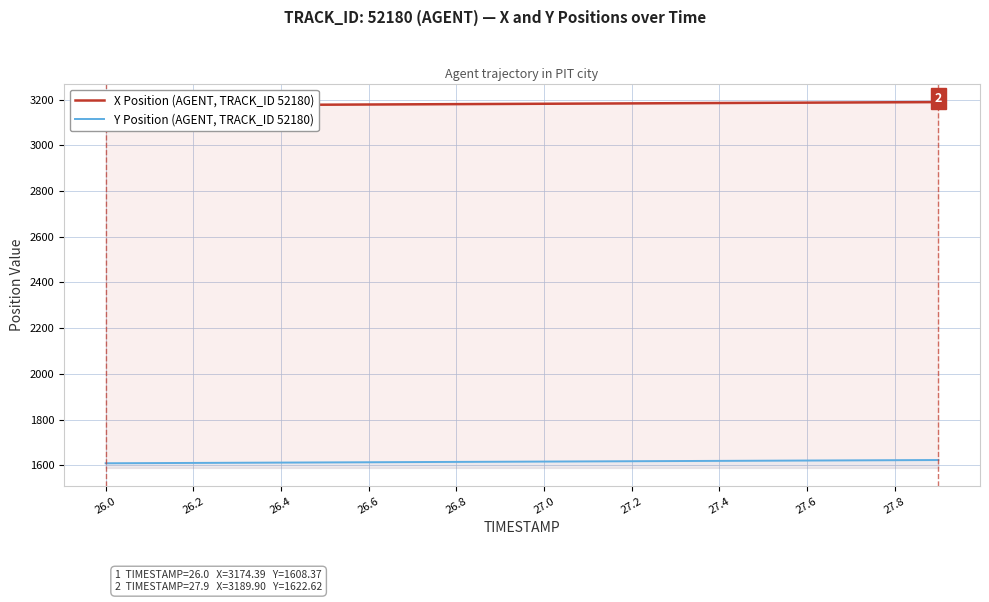

Reading left to right, extract all data points from this chart.

X Position (AGENT, TRACK_ID 52180): 3174.4	3175.2	3176.0	3176.8	3177.7	3178.5	3179.3	3180.1	3180.9	3181.7	3182.6	3183.4	3184.2	3185.0	3185.8	3186.6	3187.5	3188.3	3189.1	3189.9
Y Position (AGENT, TRACK_ID 52180): 1608.4	1609.1	1609.9	1610.6	1611.4	1612.1	1612.9	1613.6	1614.4	1615.1	1615.9	1616.6	1617.4	1618.1	1618.9	1619.6	1620.4	1621.1	1621.9	1622.6